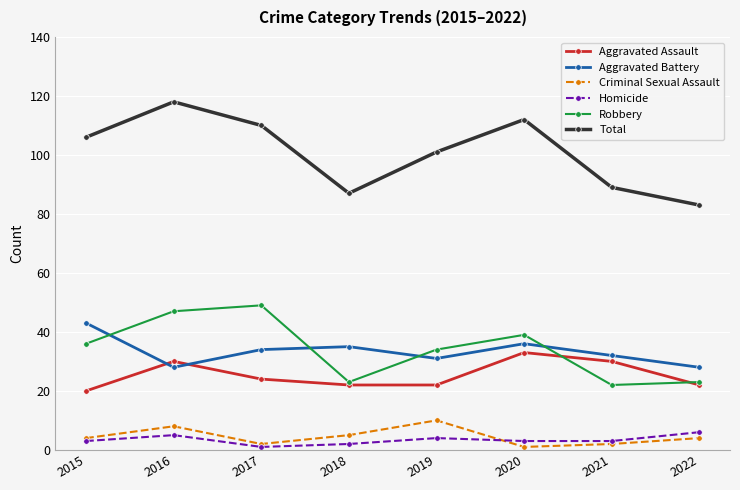

What is the sum of all Aggravated Battery values?

267